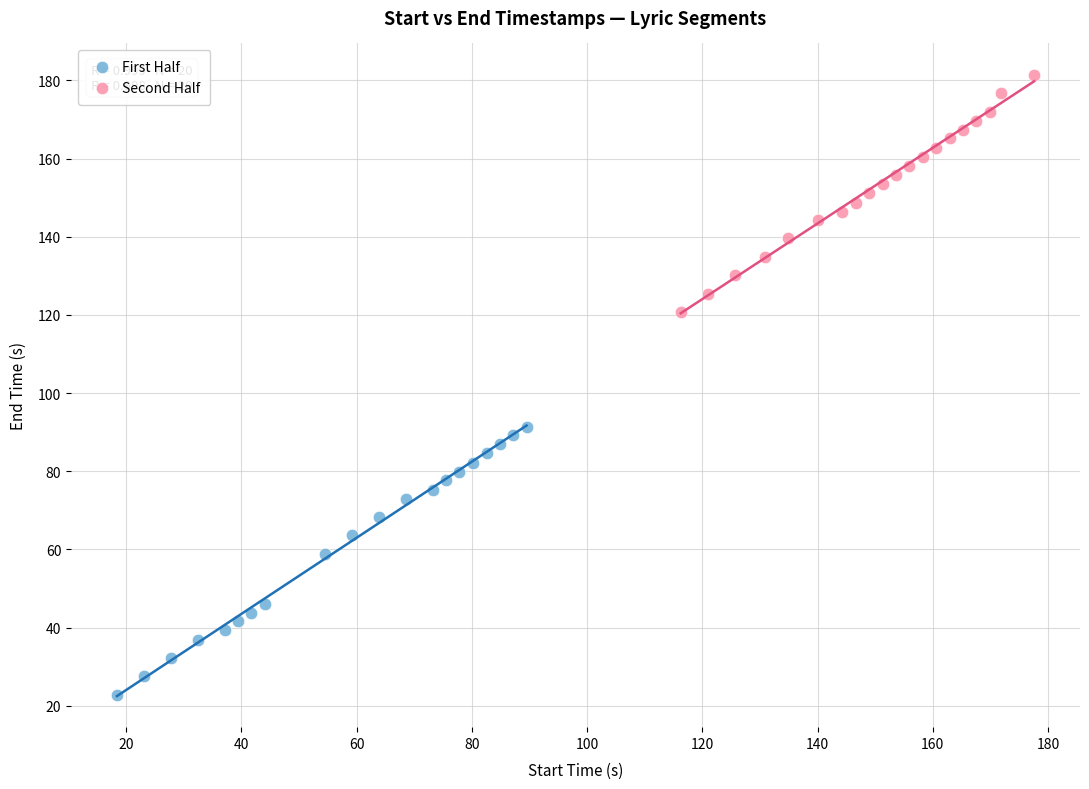

Which series reaches the minimum Y coordinate?

First Half